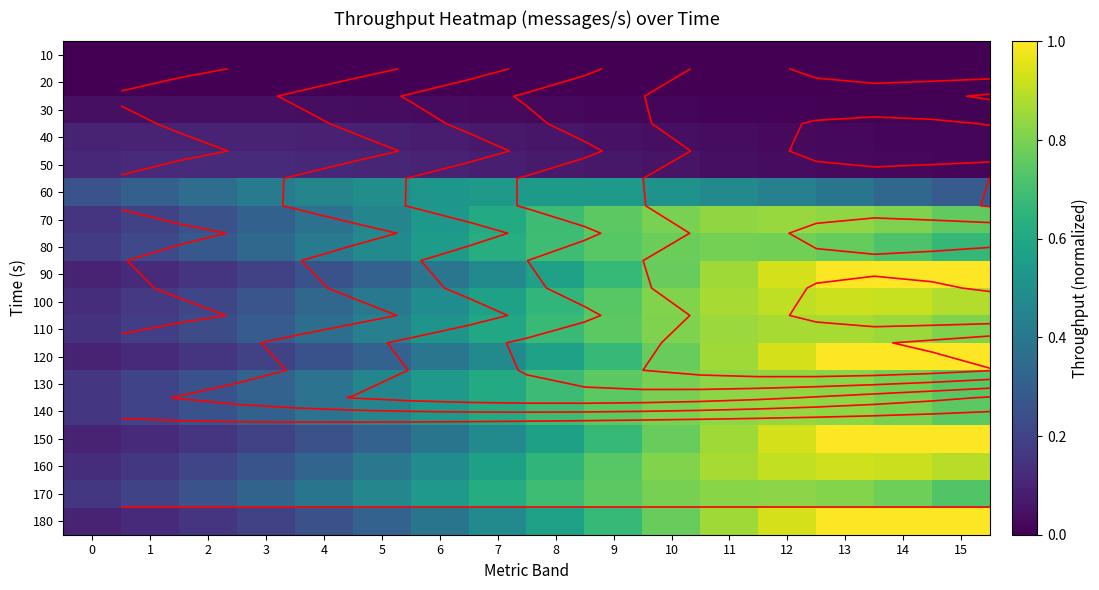

What is the spread (max minus min) of values at 4?

0.5